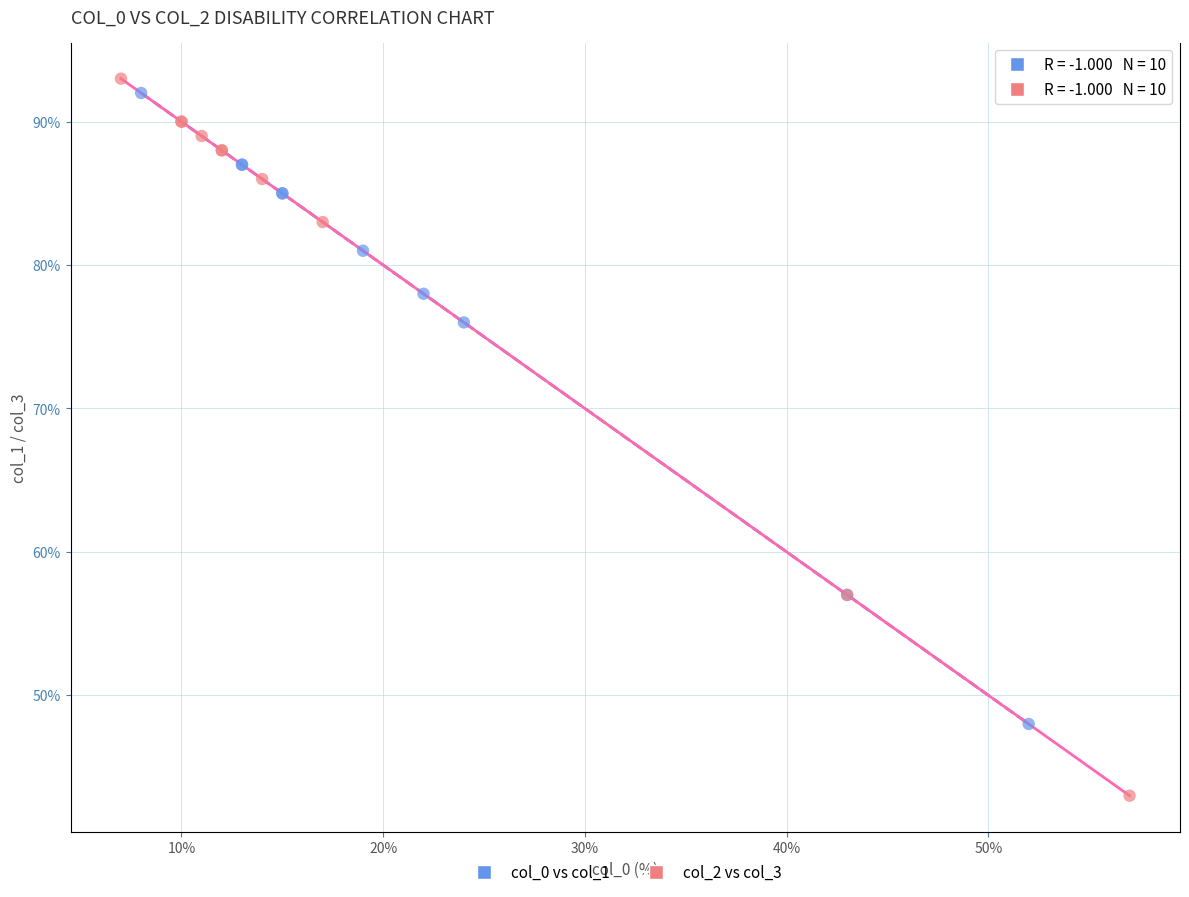

Which series contains the highest Y value?

col_2 vs col_3